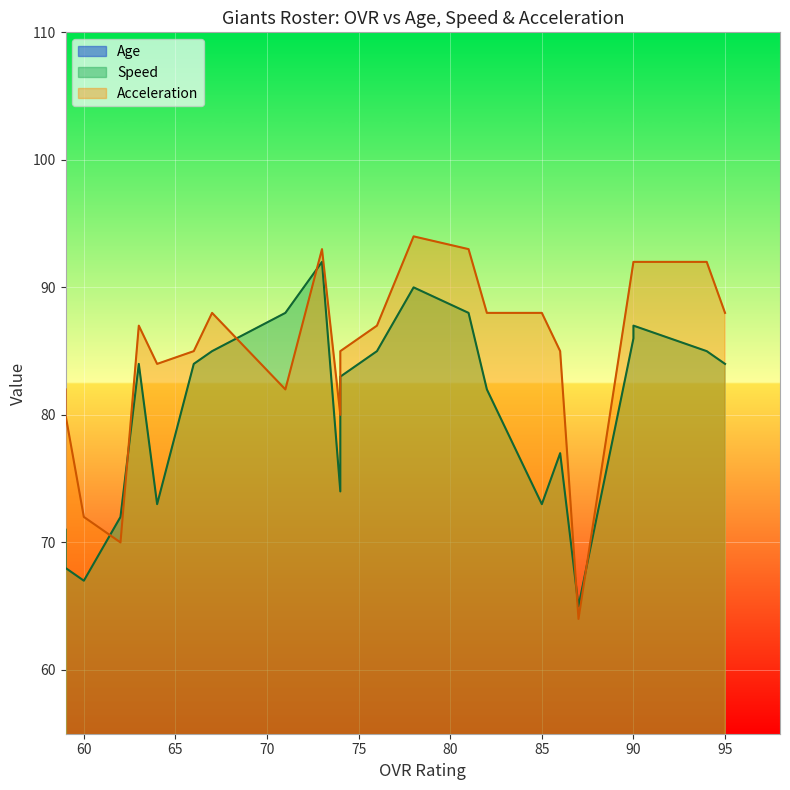

True or false: the data shows 30 at 15.

False